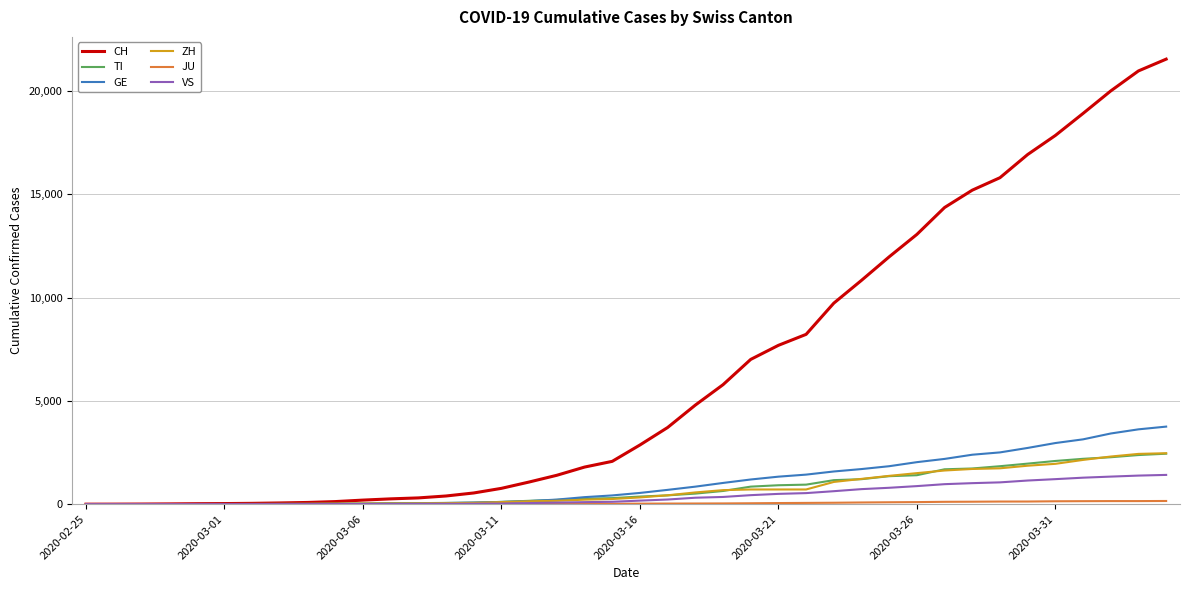

Which series has the largest total across all categories?

CH